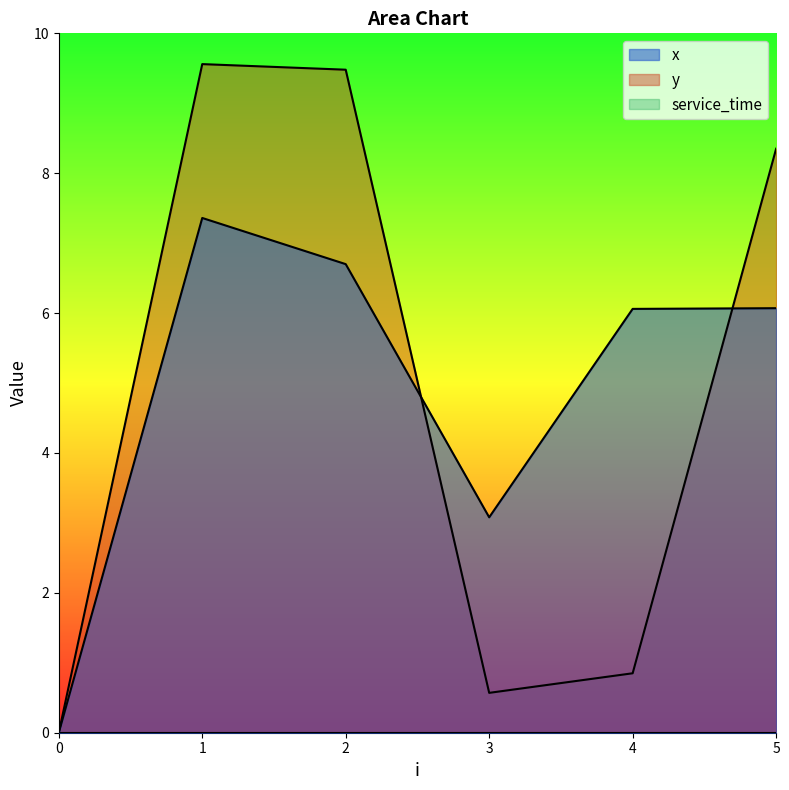

Reading left to right, list all the values displayed in this chart.

x: 0.0	7.4	6.7	3.1	6.1	6.1
y: 0.0	9.6	9.5	0.6	0.8	8.3